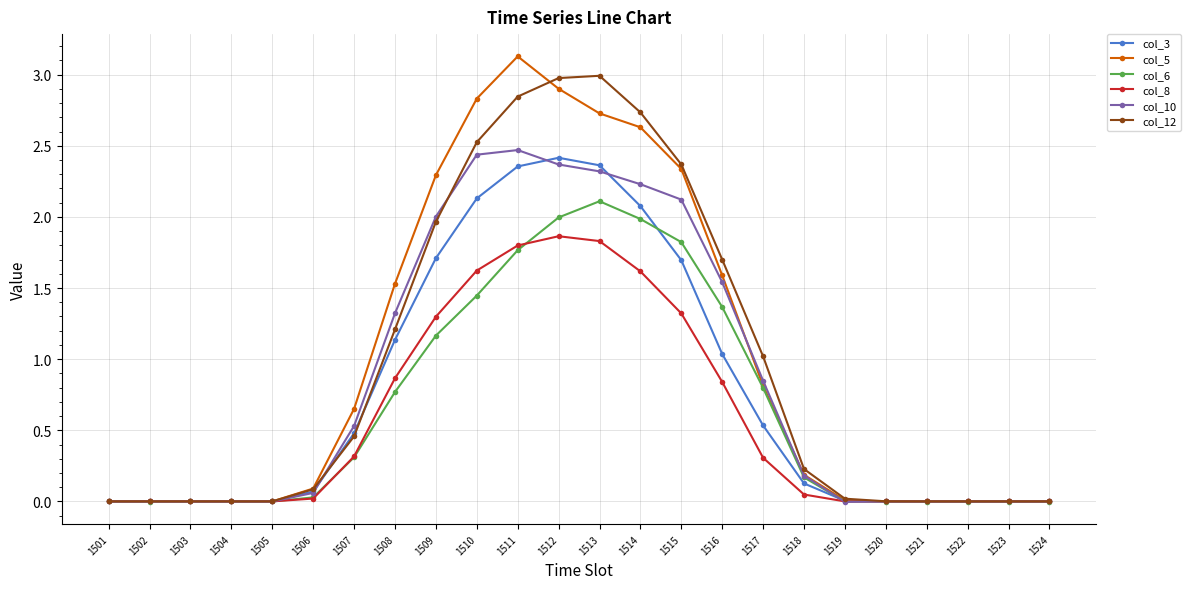

Rank the series by their maximum value, from highest to lowest.

col_5, col_12, col_10, col_3, col_6, col_8